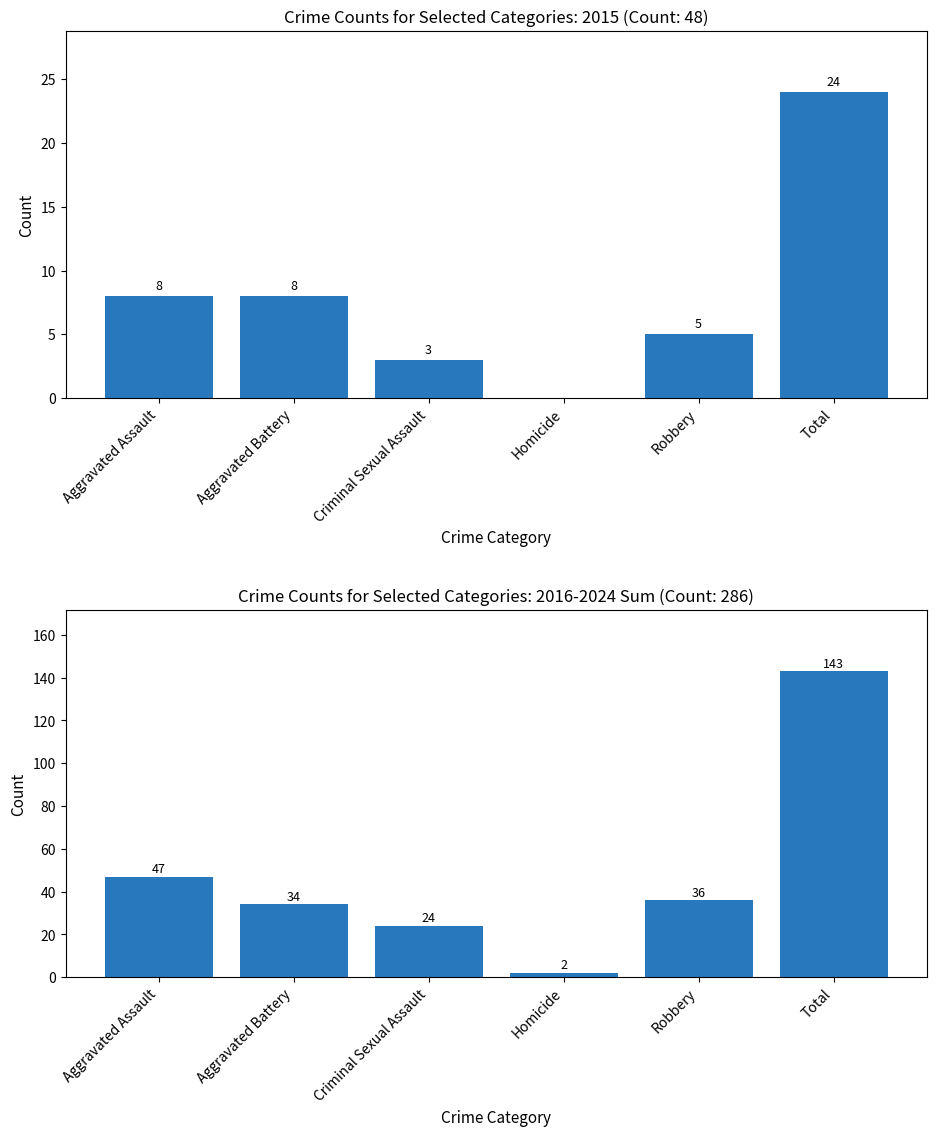

List the labels in order of value, largest first.

Total, Aggravated Assault, Robbery, Aggravated Battery, Criminal Sexual Assault, Homicide